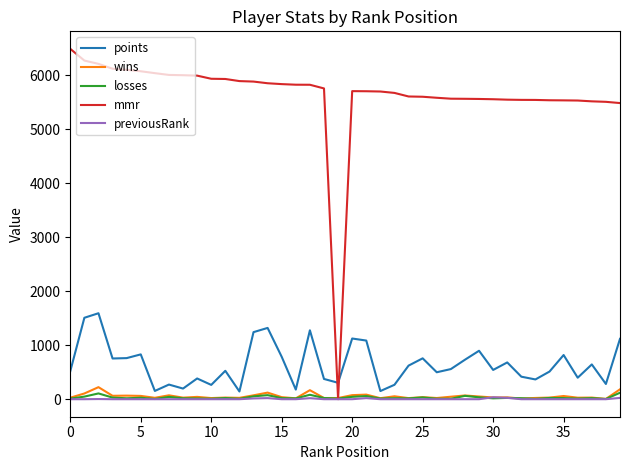

How many values in the losses series are below 20?

19